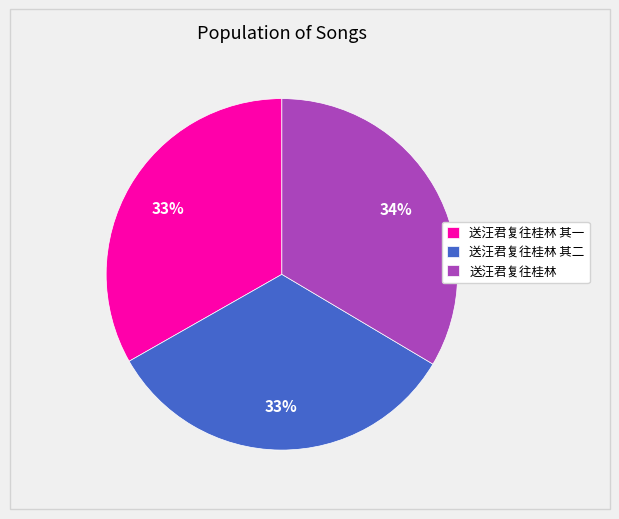

Combined, do 送汪君复往桂林 其一 and 送汪君复往桂林 其二 account for over 50%?

Yes